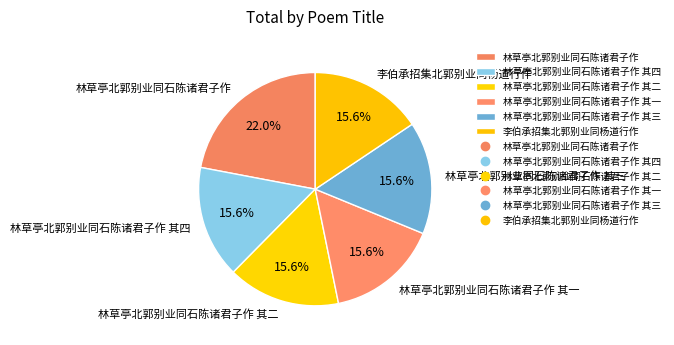

To the nearest percent, what percentage of the pie is 林草亭北郭别业同石陈诸君子作?

22%